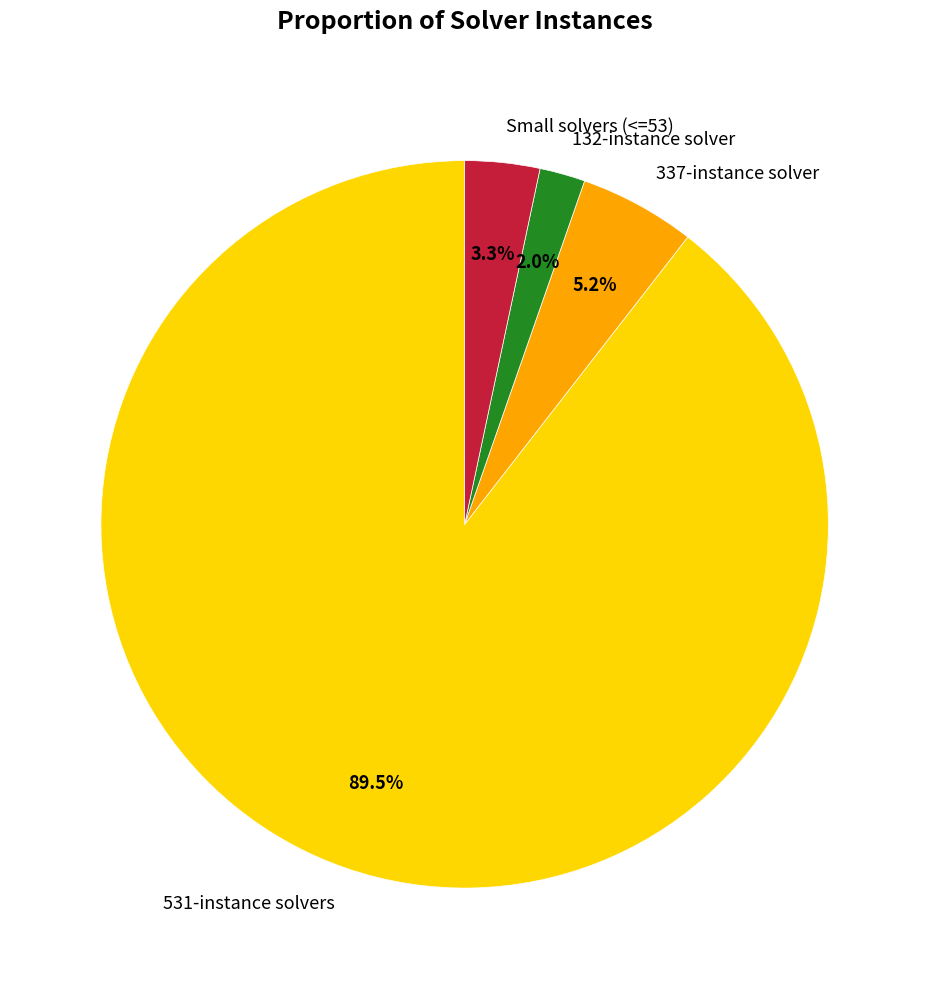

Between Small solvers (<=53) and 531-instance solvers, which is larger?

531-instance solvers